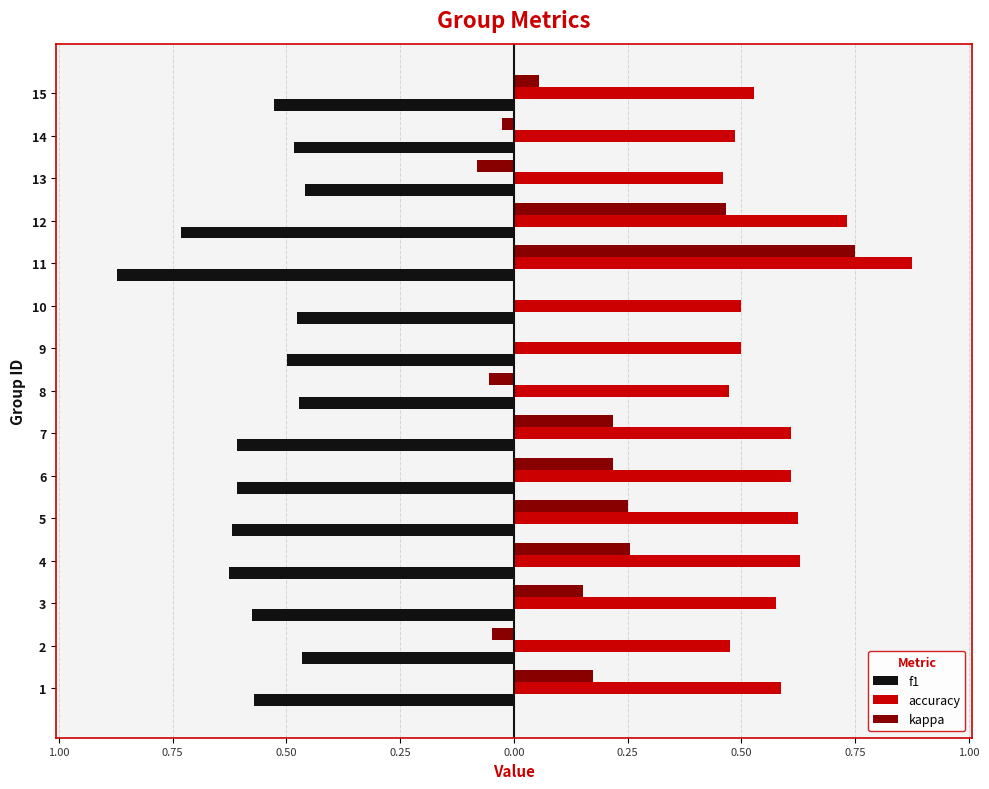

Does the chart contain any negative values?

Yes